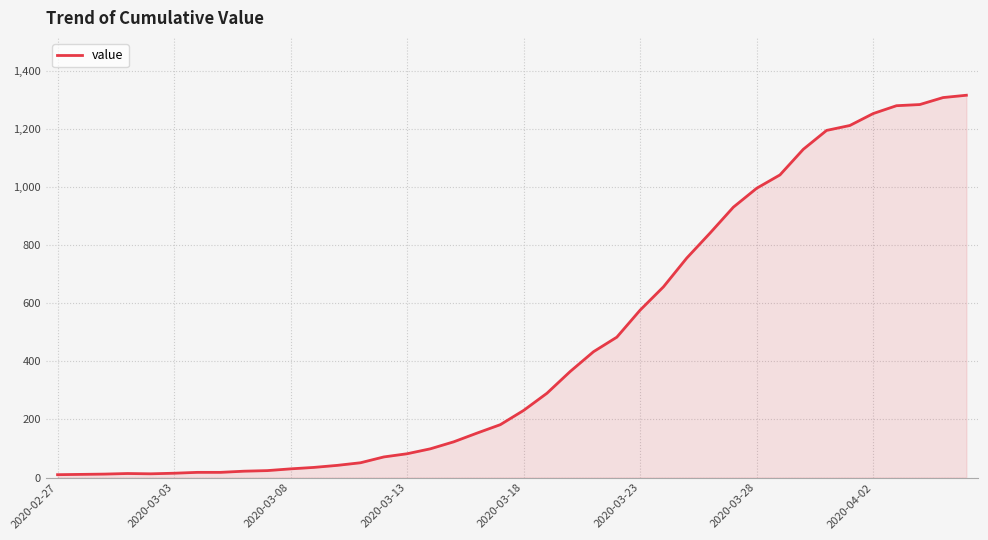

What is the maximum value shown in the chart?

1315